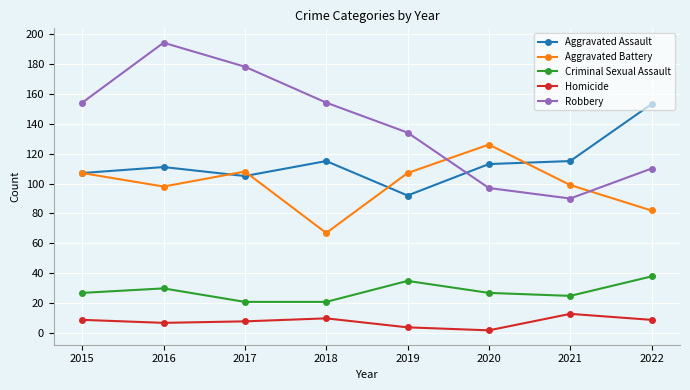

Is this an area chart (filled region under the line)?

No